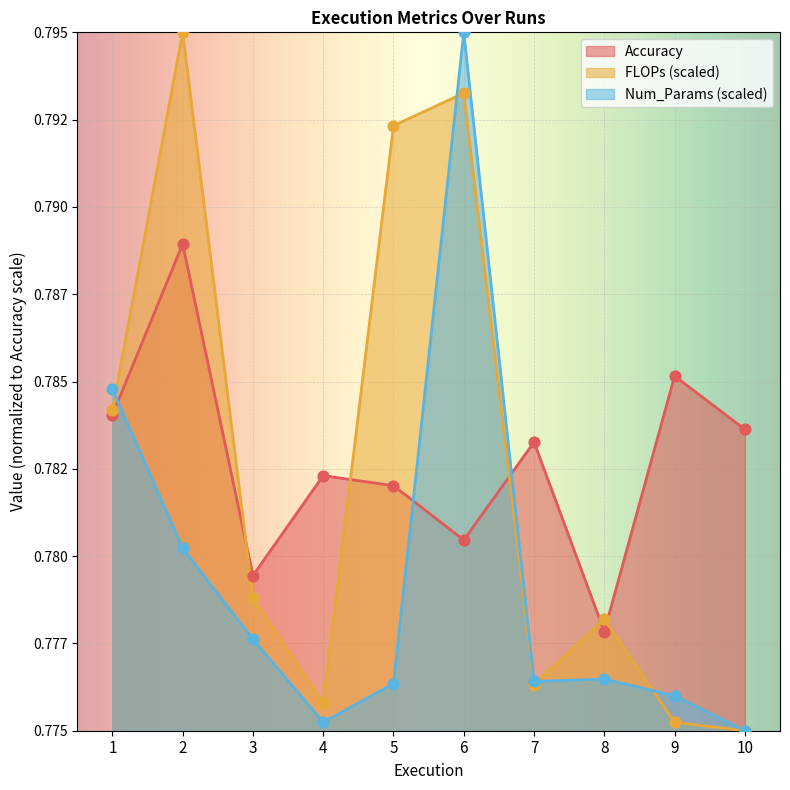

What is the total value across all series at 2?

2.4